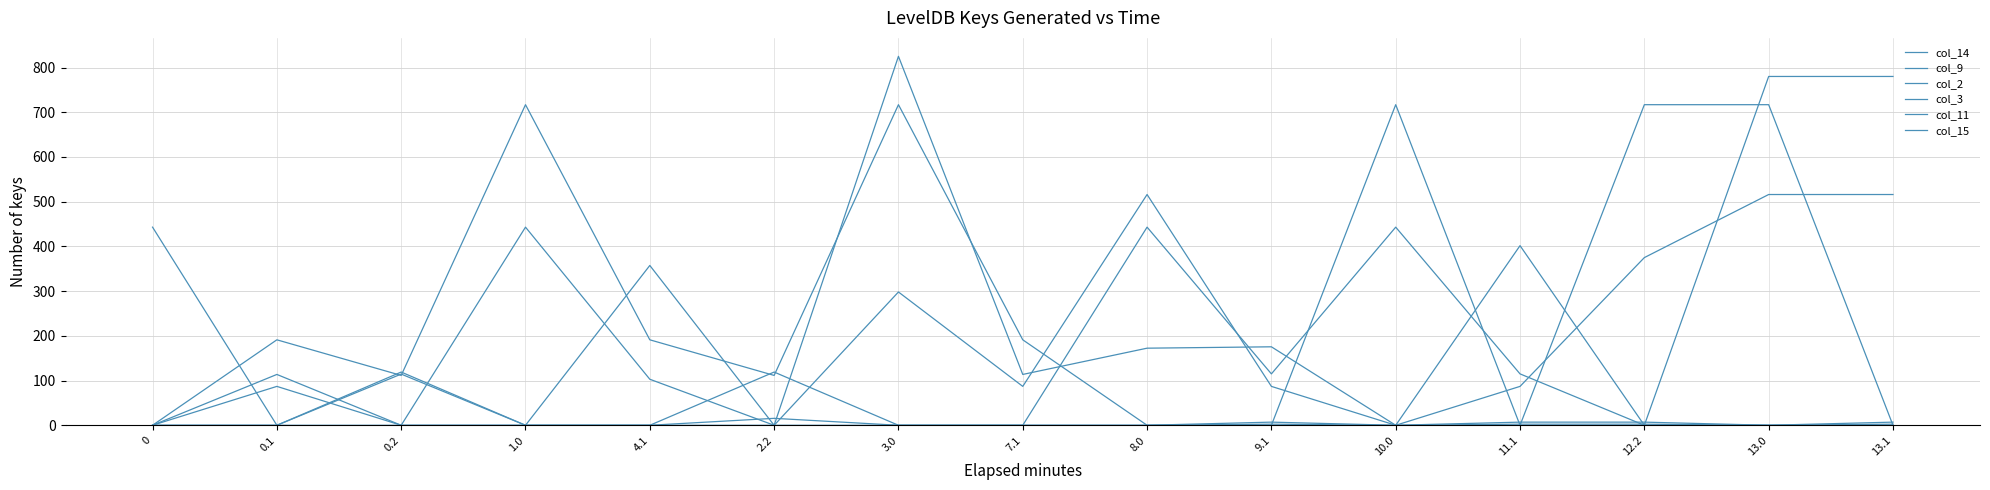

What is the difference between the maximum and minimum values in the col_2 series?

114.5